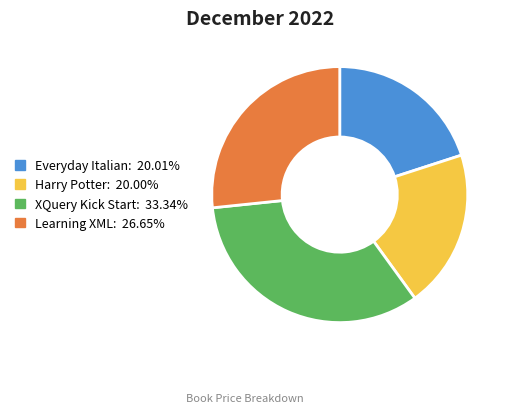

Between Learning XML and Harry Potter, which is larger?

Learning XML